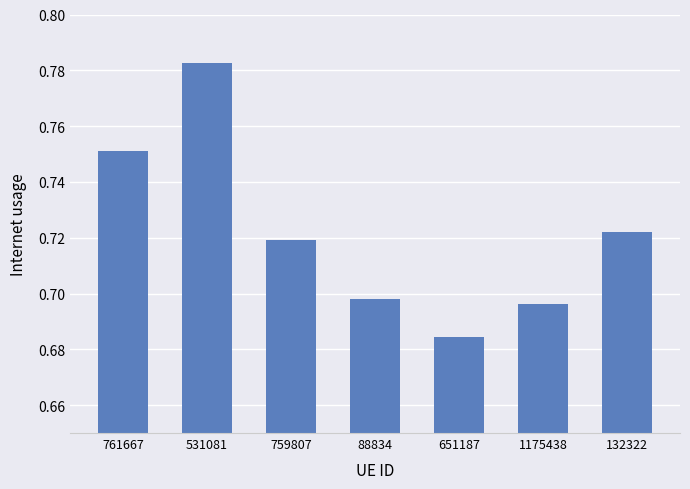

Between 88834 and 132322, which is larger?

132322